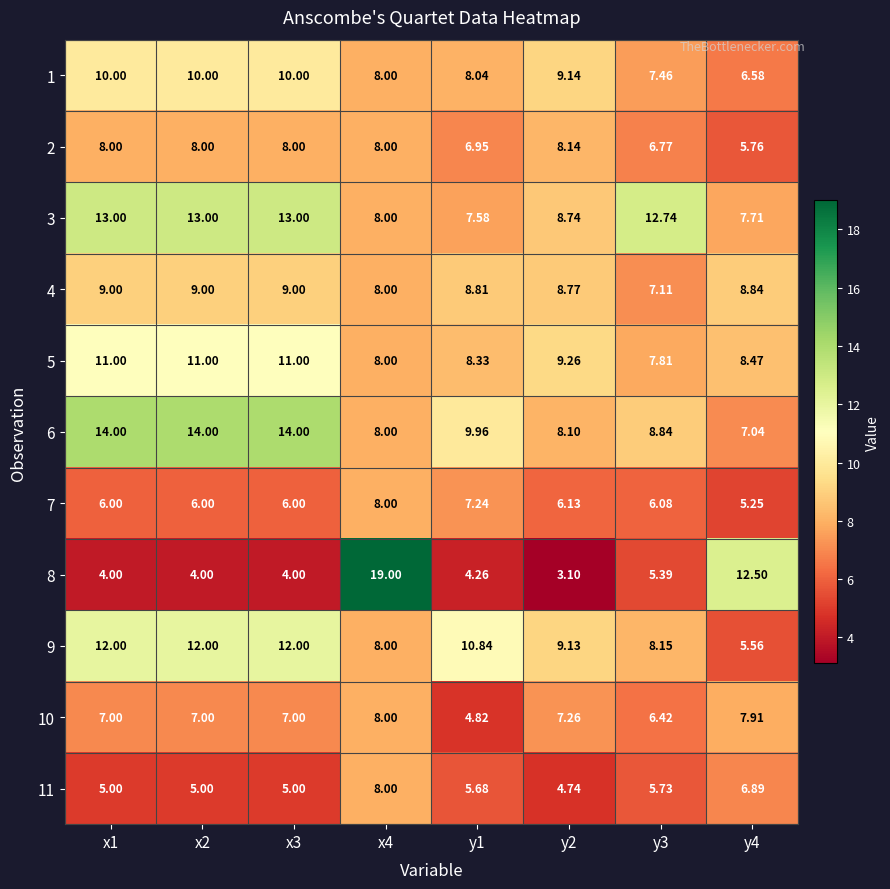

How many data points does each series have?

8